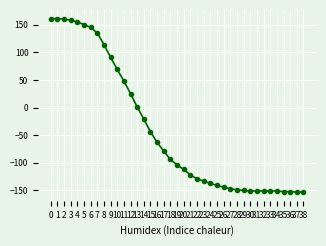

What is the value of the 39th point from the left?

-153